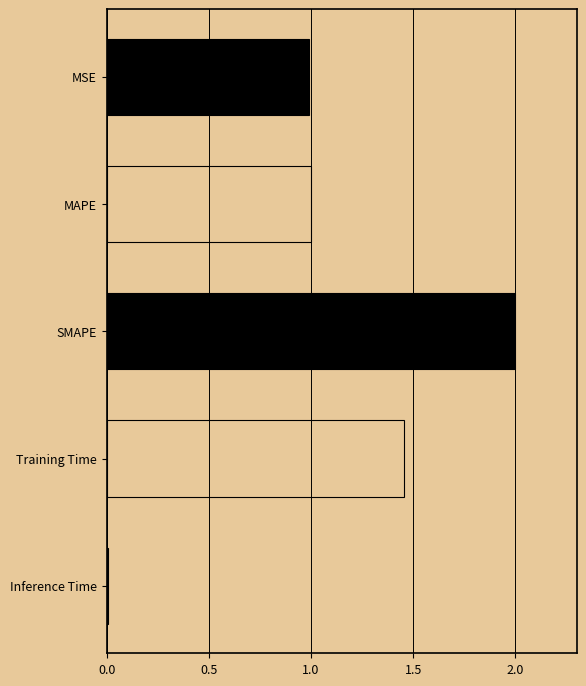

What is the label of the 2nd bar from the top?

MAPE